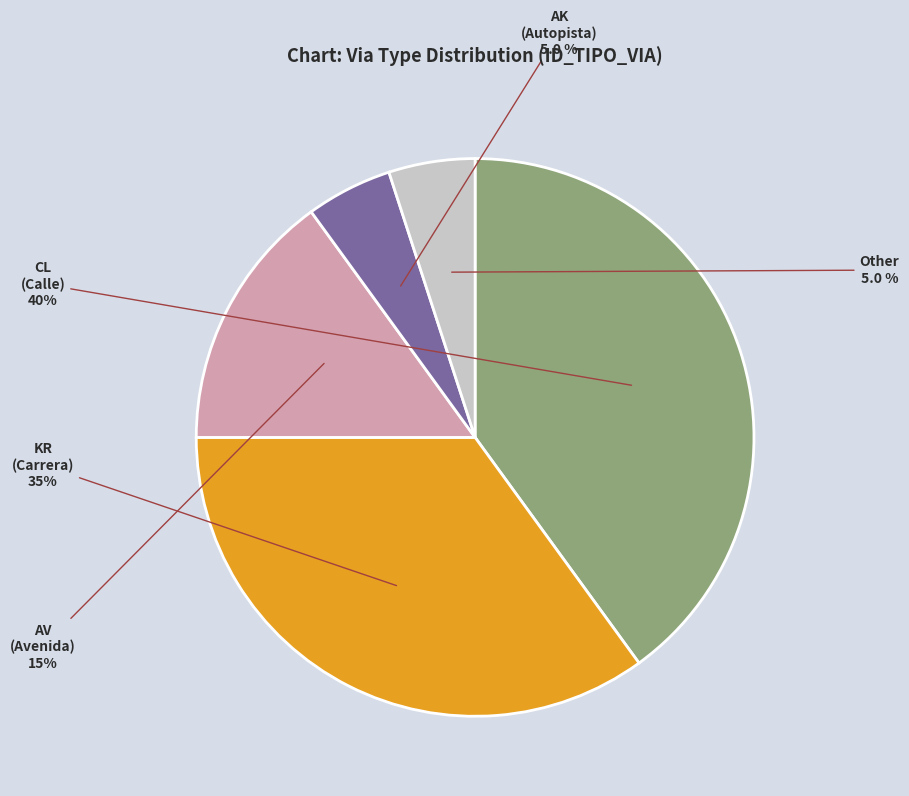

Is there any slice that represents more than half of the pie?

No